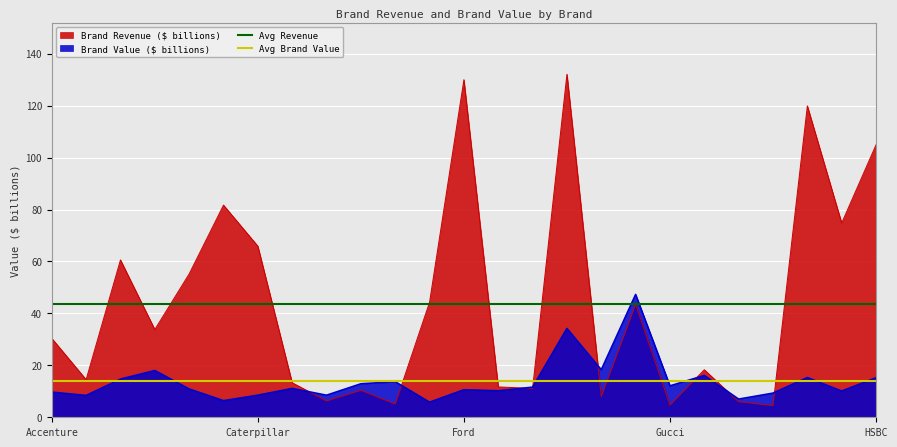

Is it true that Brand Revenue ($ billions) equals 188.2 at HSBC?

False